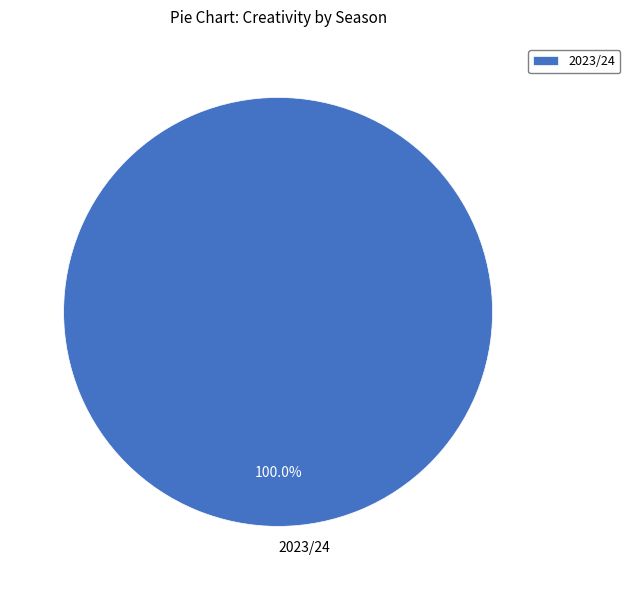

What is the majority slice?

2023/24